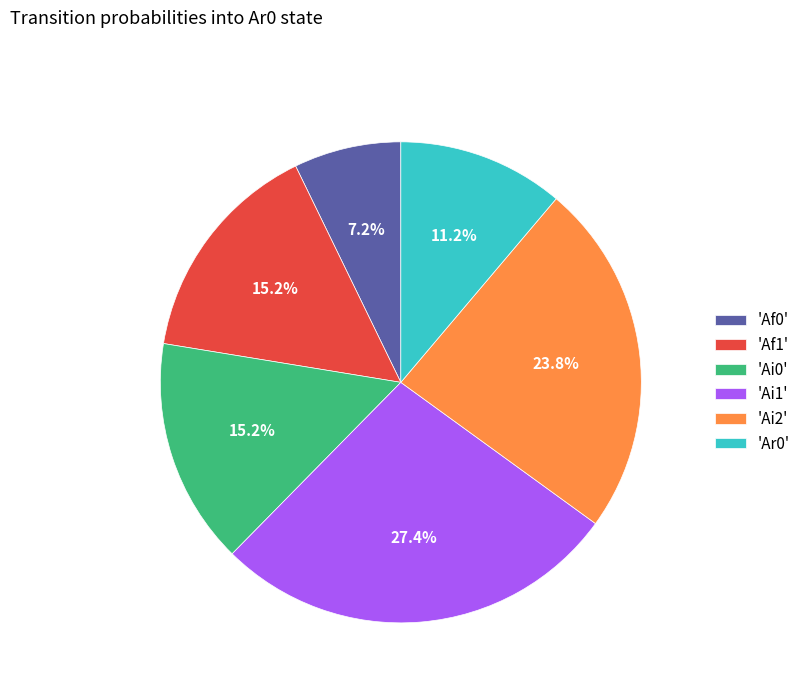

To the nearest percent, what is the difference between the largest and smallest slice percentages?

20%